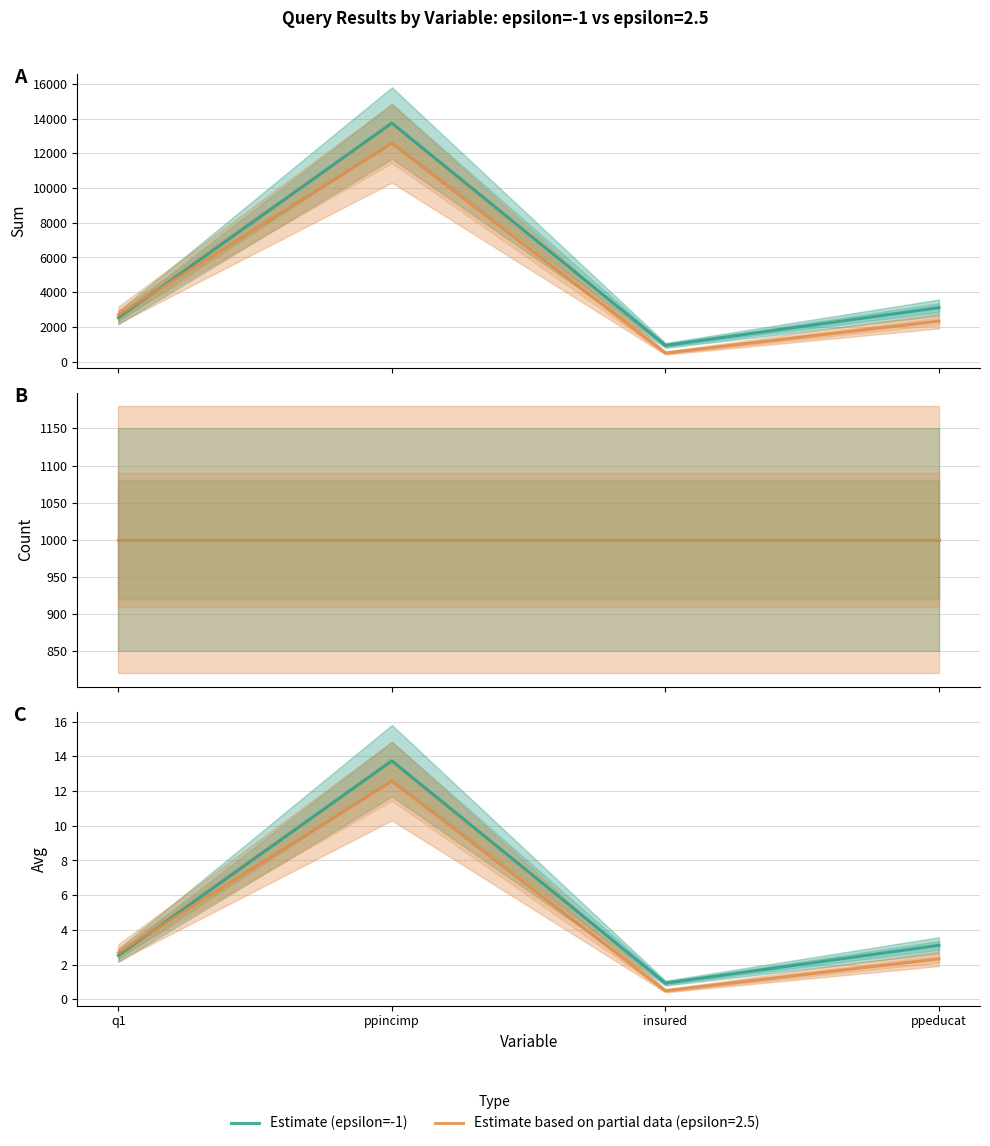

What value does the data have at ppeducat?

3.1